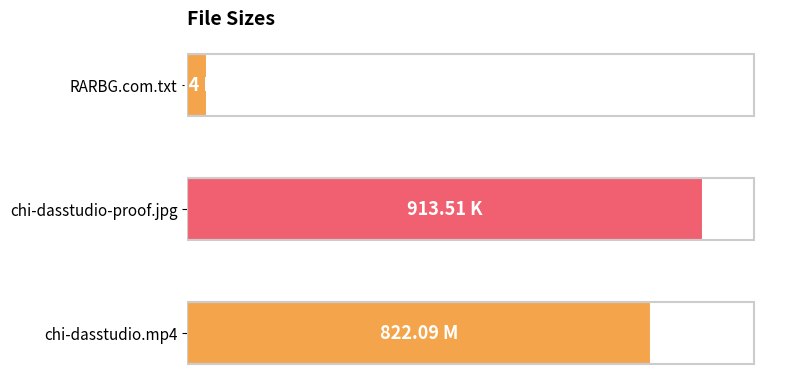

What is the maximum value shown in the chart?

913.5